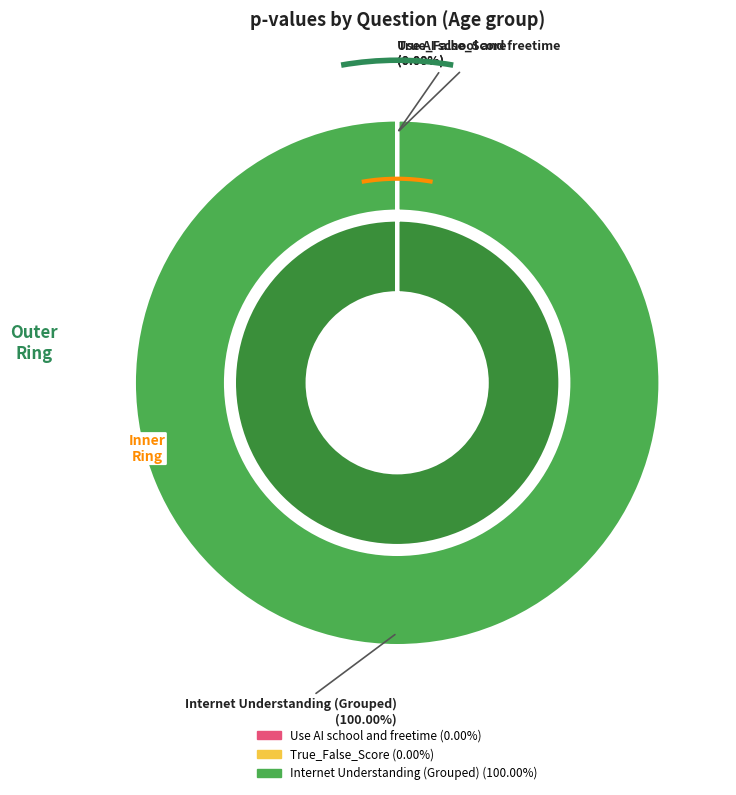

Is there a majority slice in this chart?

Yes